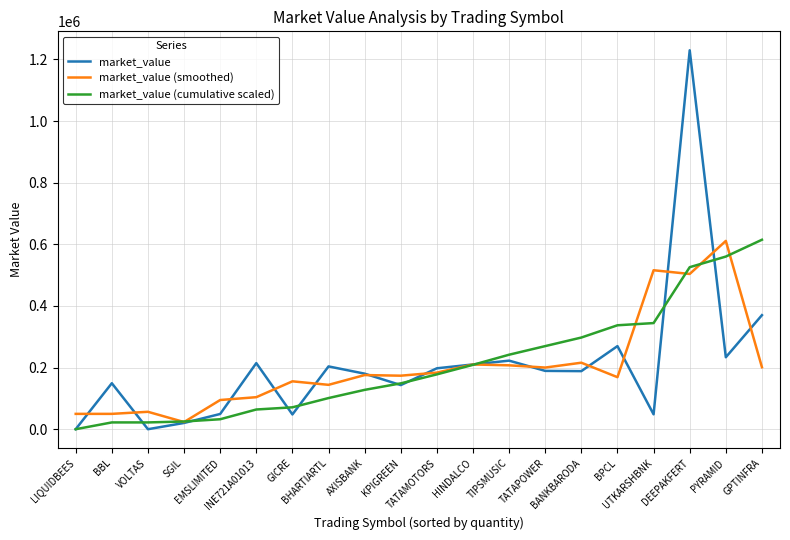

What is the maximum value shown in the chart?

1229925.0